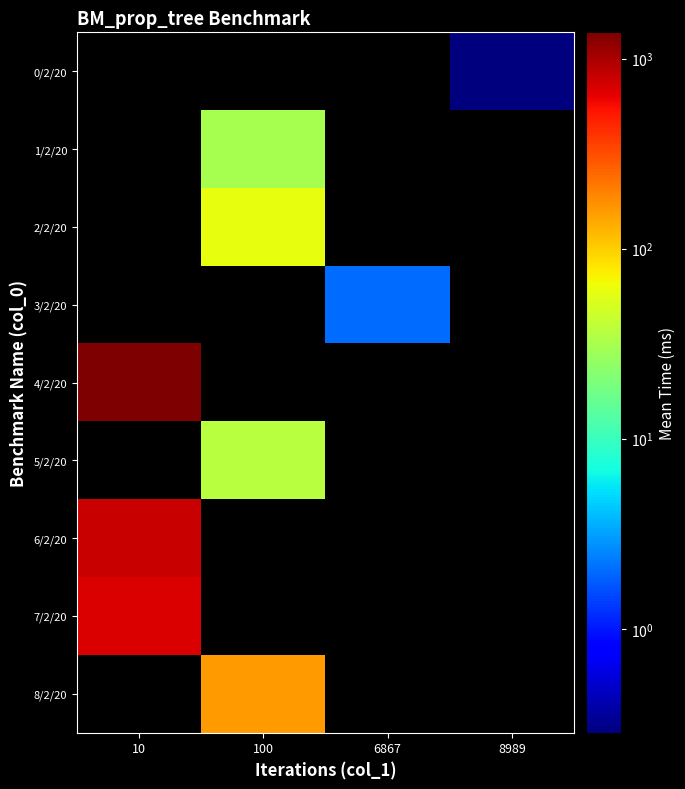

What is the minimum value for 6/2/20?

802.9